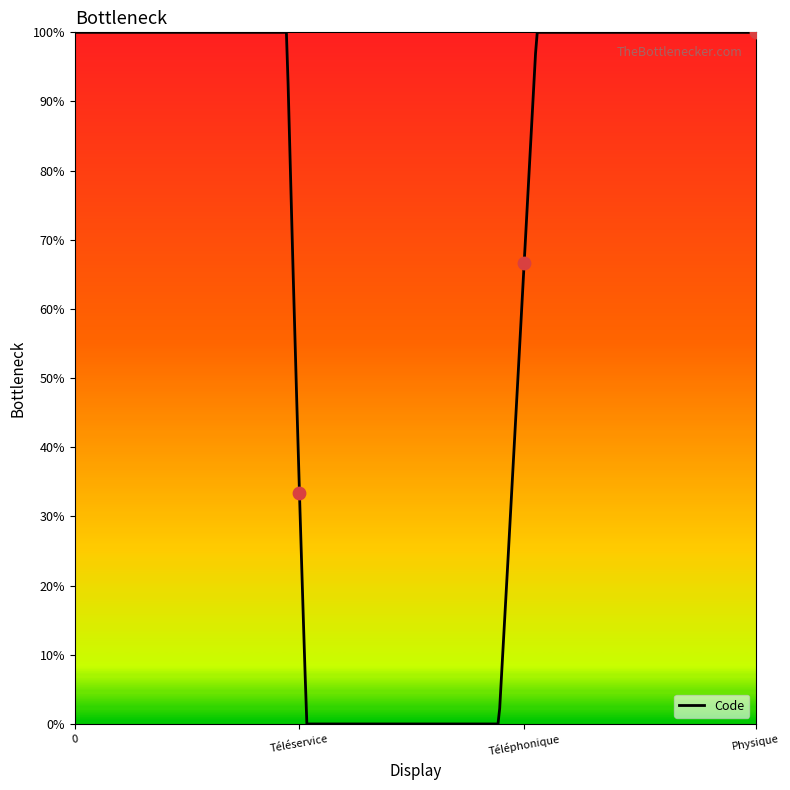

Approximately how many times larger is the value at Téléservice compared to Téléphonique?

0.5